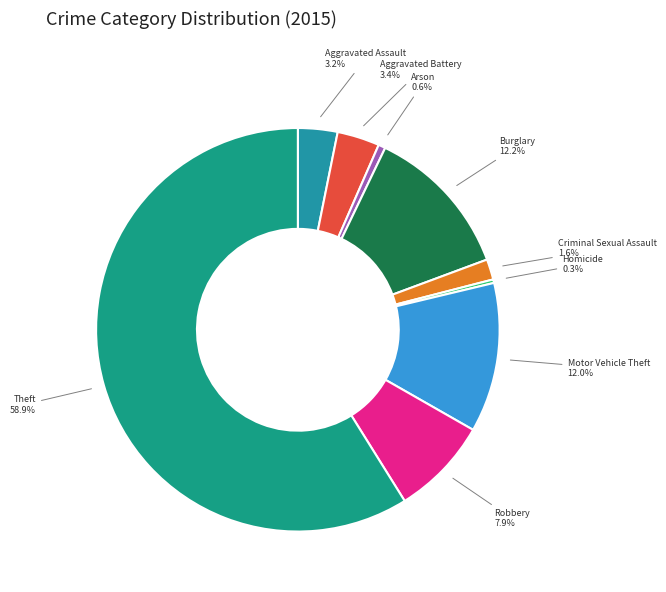

Which slice is the largest?

Theft